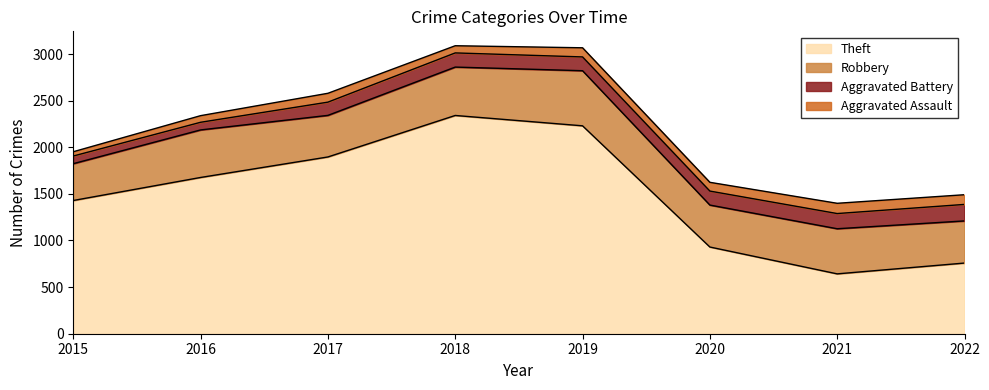

True or false: Aggravated Assault and Theft cross at least once.

False